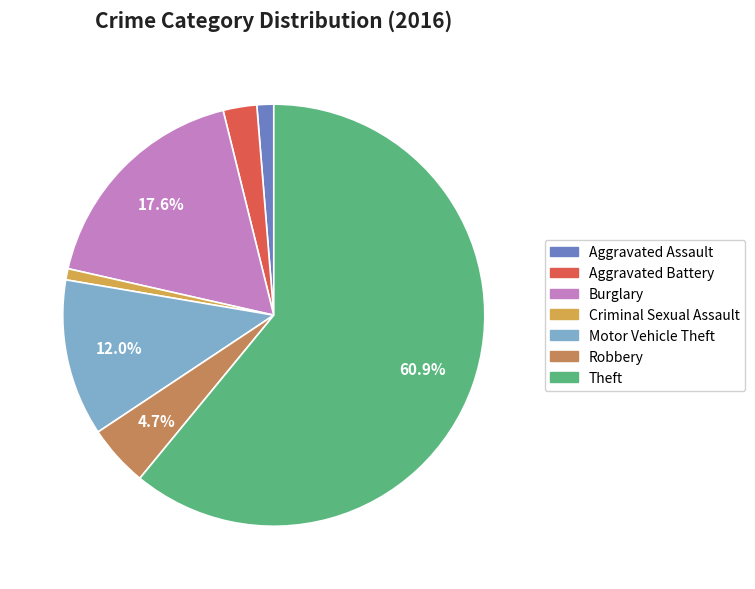

Which category has the biggest portion of the pie?

Theft